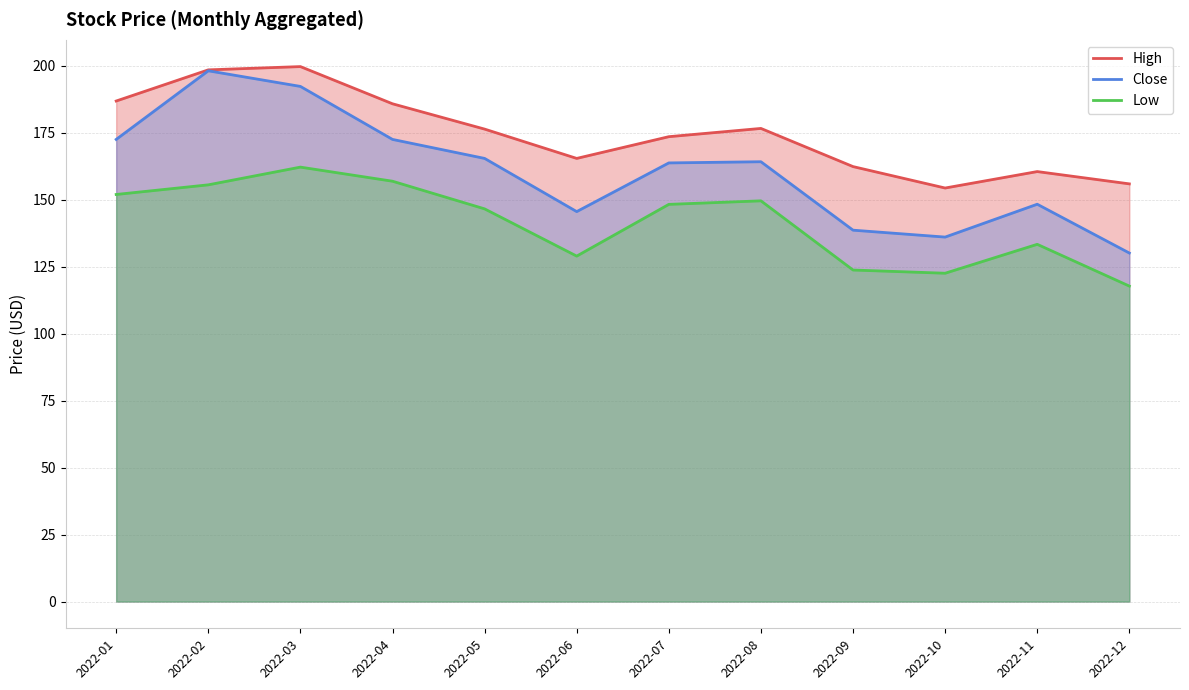

What is the lowest value of the Low series?

117.7